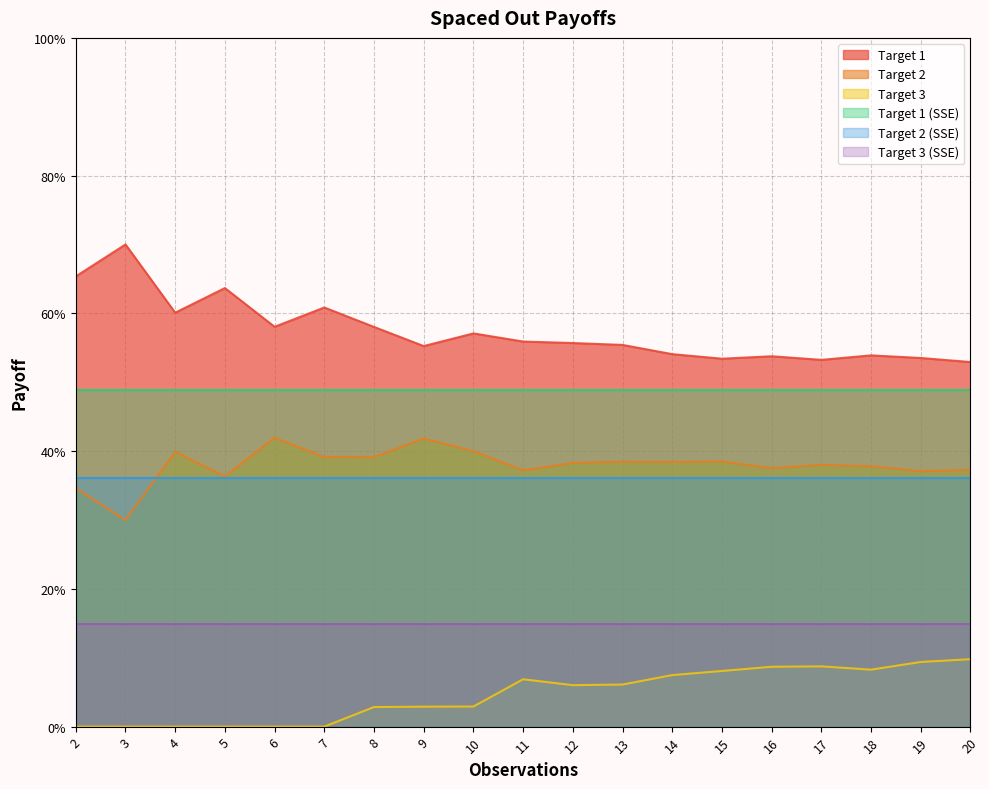

True or false: Target 2 has a value of 0.6 at 19.

False